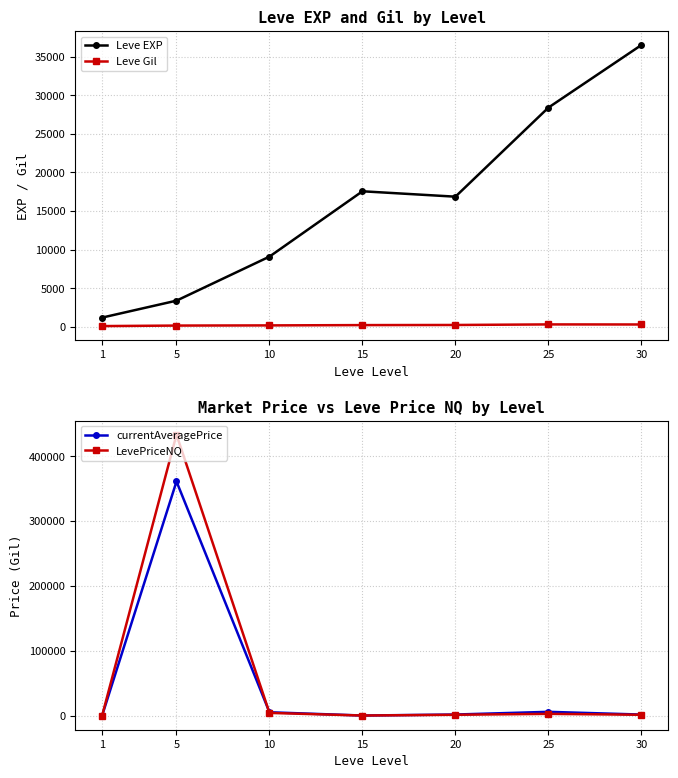

Where does the LevePriceNQ series first go above 1744?

5